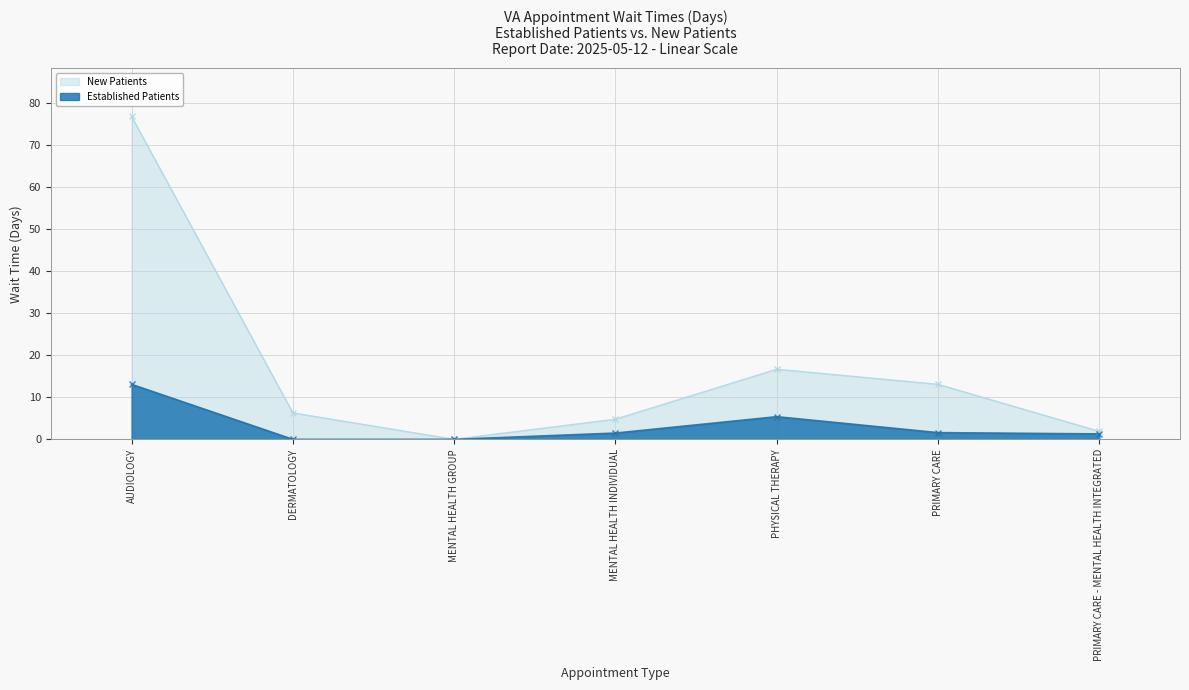

What is the value of the NewPatients point at the 2nd from the left?

6.3